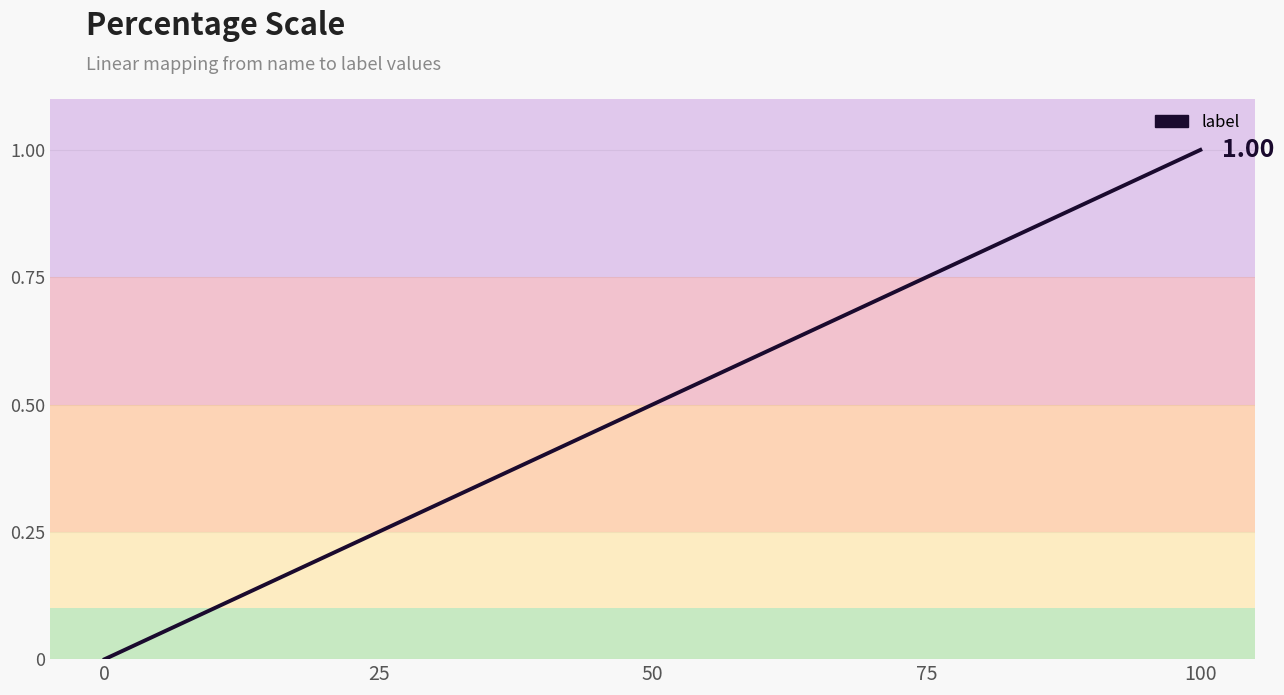

Does the chart display data point markers on the line(s)?

No